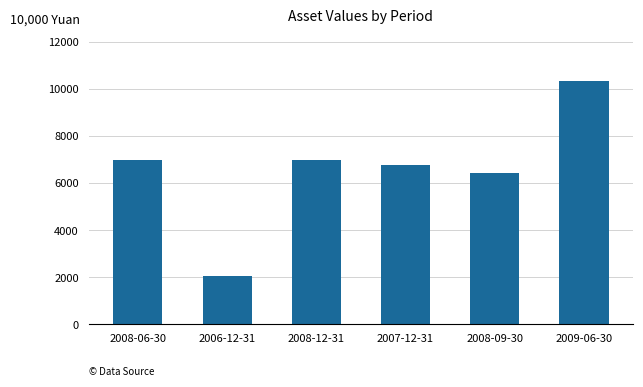

What is the smallest value displayed?

2077